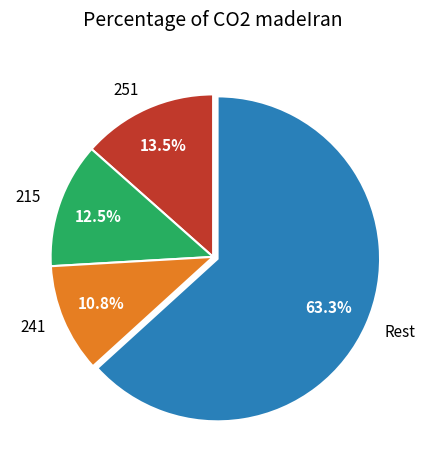

To the nearest percent, what is the difference between the largest and smallest slice percentages?

52%